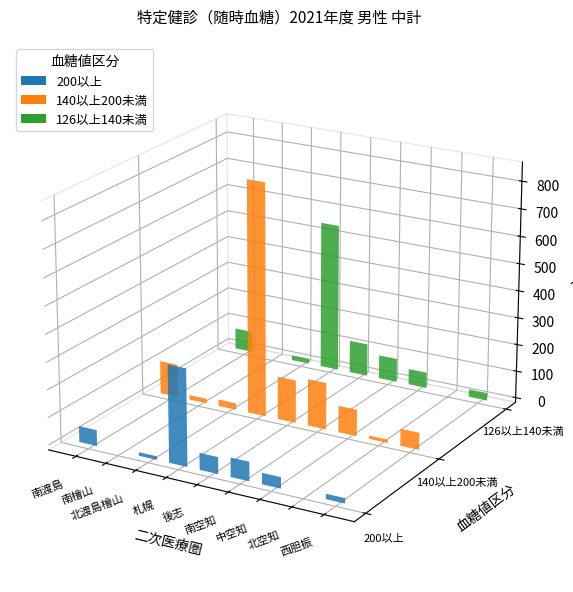

True or false: 126以上140未満 has a value of 28 at 西胆振.

True